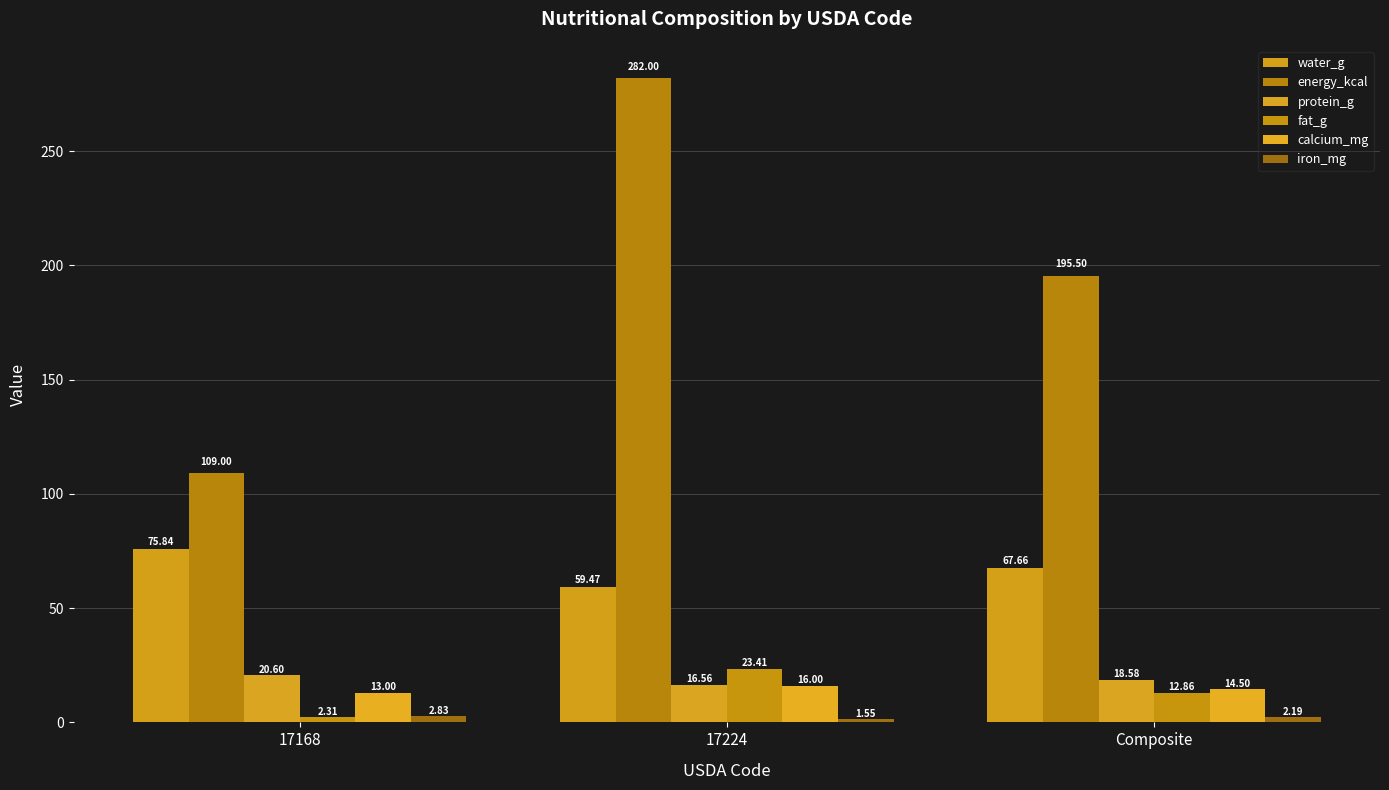

What is the value of the fat_g bar at the 1st from the left?

2.3